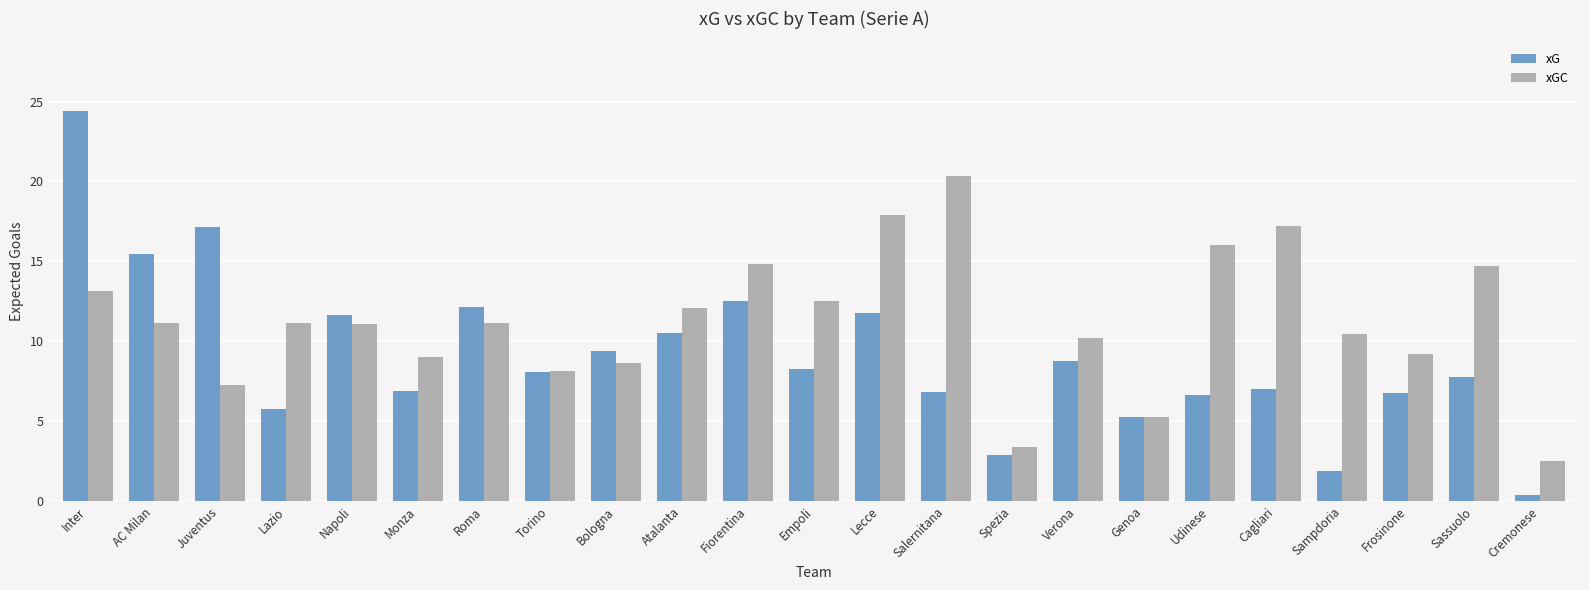

At how many categories does at least one series exceed 5?

21